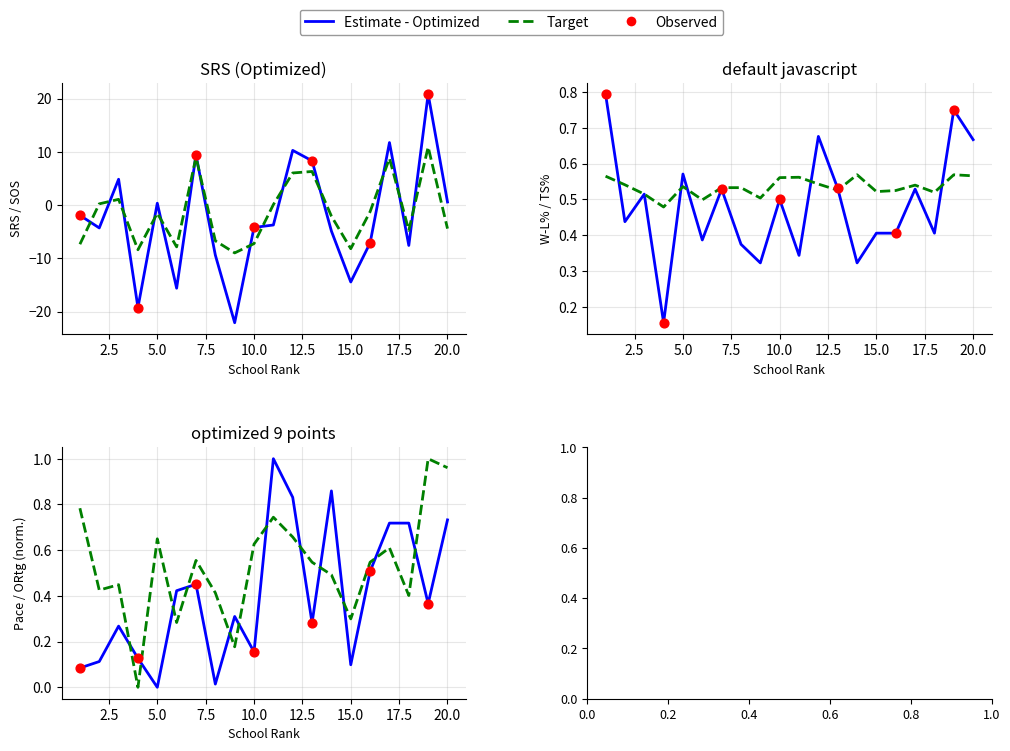

At which category is the sum across all series the highest?

19